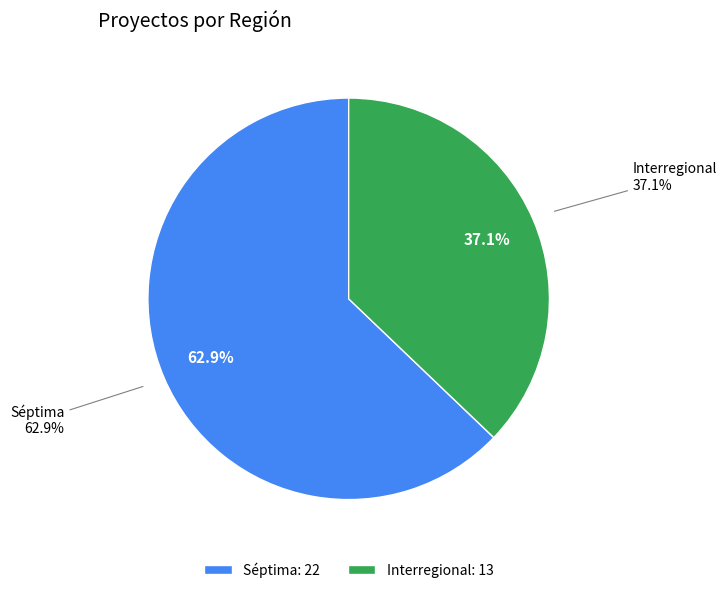

To the nearest percent, what is the average slice percentage?

50%